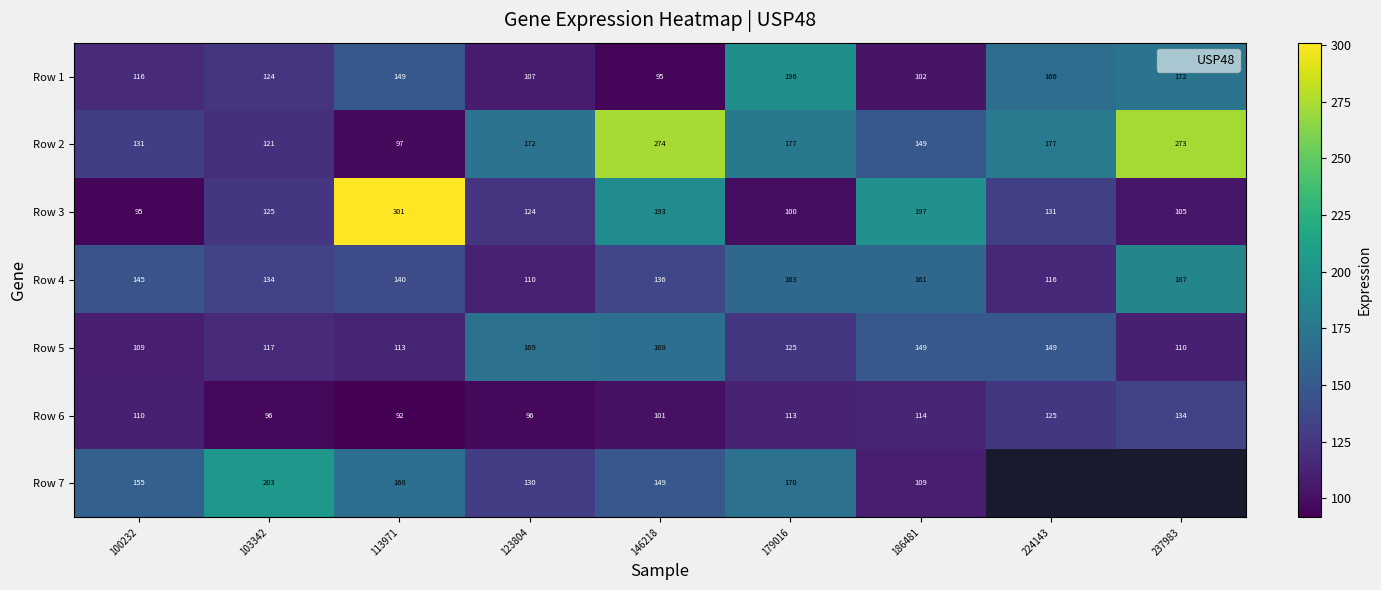

What is the total value across all series at 123804?

908.8